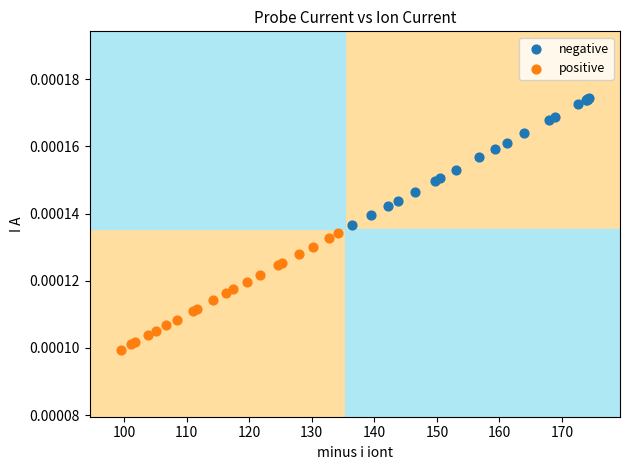

Which series contains the highest Y value?

negative